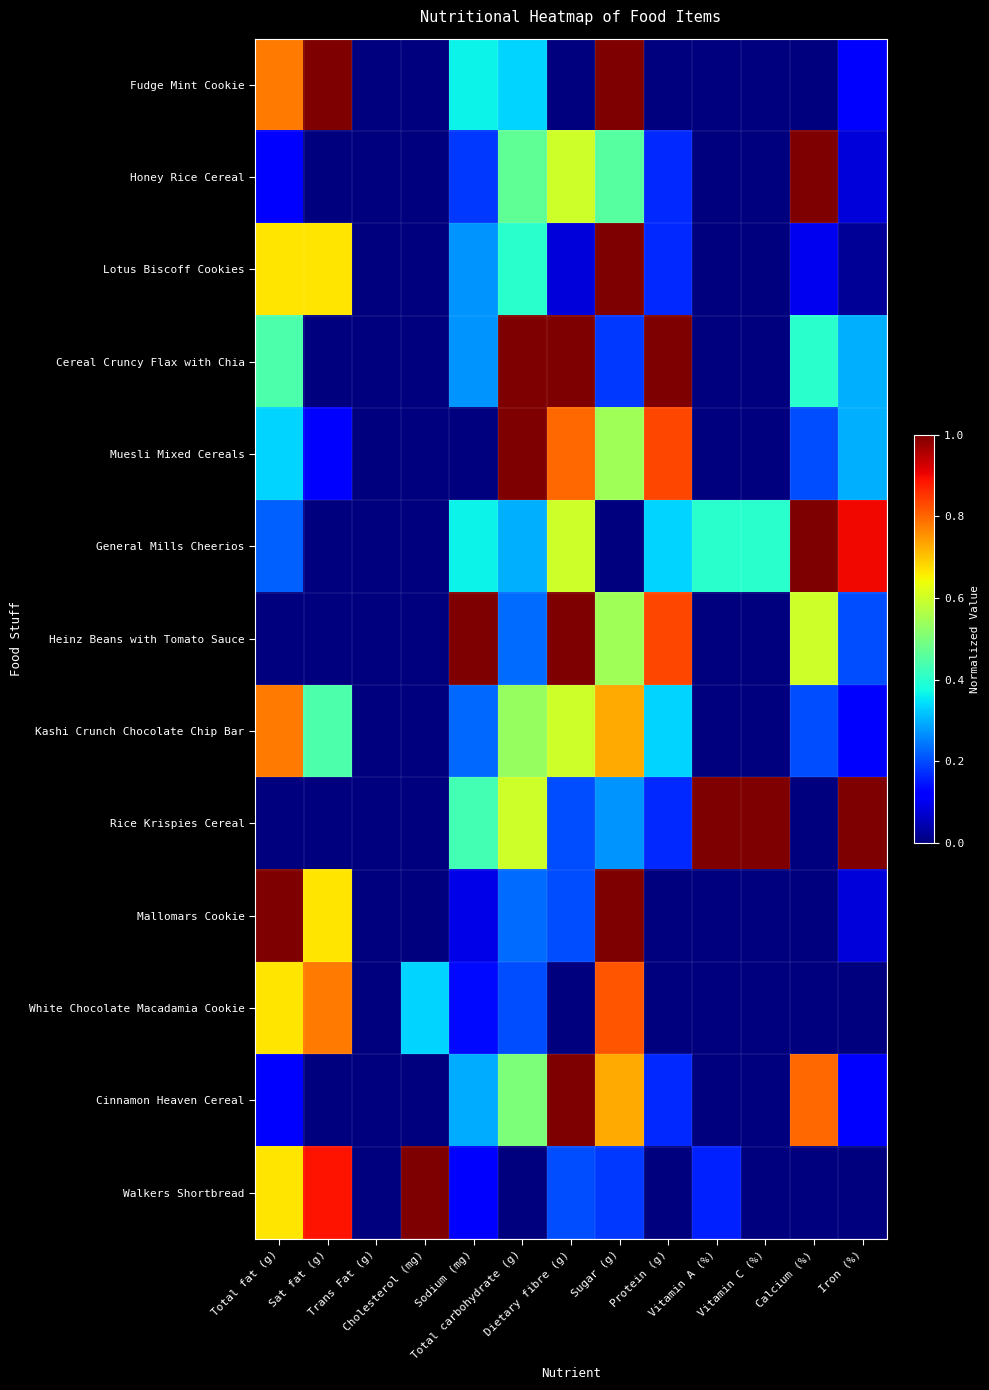

Reading left to right, transcribe all the data shown in this chart.

Fudge Mint Cookie: Total fat (g)=0.8	Sat fat (g)=1.0	Trans Fat (g)=0.0	Cholesterol (mg)=0.0	Sodium (mg)=0.4	Total carbohydrate (g)=0.3	Dietary fibre (g)=0.0	Sugar (g)=1.0	Protein (g)=0.0	Vitamin A (%)=0.0	Vitamin C (%)=0.0	Calcium (%)=0.0	Iron (%)=0.1
Honey Rice Cereal: Total fat (g)=0.1	Sat fat (g)=0.0	Trans Fat (g)=0.0	Cholesterol (mg)=0.0	Sodium (mg)=0.2	Total carbohydrate (g)=0.5	Dietary fibre (g)=0.6	Sugar (g)=0.5	Protein (g)=0.2	Vitamin A (%)=0.0	Vitamin C (%)=0.0	Calcium (%)=1.0	Iron (%)=0.1
Lotus Biscoff Cookies: Total fat (g)=0.7	Sat fat (g)=0.7	Trans Fat (g)=0.0	Cholesterol (mg)=0.0	Sodium (mg)=0.3	Total carbohydrate (g)=0.4	Dietary fibre (g)=0.1	Sugar (g)=1.0	Protein (g)=0.2	Vitamin A (%)=0.0	Vitamin C (%)=0.0	Calcium (%)=0.1	Iron (%)=0.0
Cereal Cruncy Flax with Chia: Total fat (g)=0.4	Sat fat (g)=0.0	Trans Fat (g)=0.0	Cholesterol (mg)=0.0	Sodium (mg)=0.3	Total carbohydrate (g)=1.0	Dietary fibre (g)=1.0	Sugar (g)=0.2	Protein (g)=1.0	Vitamin A (%)=0.0	Vitamin C (%)=0.0	Calcium (%)=0.4	Iron (%)=0.3
Muesli Mixed Cereals: Total fat (g)=0.3	Sat fat (g)=0.1	Trans Fat (g)=0.0	Cholesterol (mg)=0.0	Sodium (mg)=0.0	Total carbohydrate (g)=1.0	Dietary fibre (g)=0.8	Sugar (g)=0.5	Protein (g)=0.8	Vitamin A (%)=0.0	Vitamin C (%)=0.0	Calcium (%)=0.2	Iron (%)=0.3
General Mills Cheerios: Total fat (g)=0.2	Sat fat (g)=0.0	Trans Fat (g)=0.0	Cholesterol (mg)=0.0	Sodium (mg)=0.4	Total carbohydrate (g)=0.3	Dietary fibre (g)=0.6	Sugar (g)=0.0	Protein (g)=0.3	Vitamin A (%)=0.4	Vitamin C (%)=0.4	Calcium (%)=1.0	Iron (%)=0.9
Heinz Beans with Tomato Sauce: Total fat (g)=0.0	Sat fat (g)=0.0	Trans Fat (g)=0.0	Cholesterol (mg)=0.0	Sodium (mg)=1.0	Total carbohydrate (g)=0.2	Dietary fibre (g)=1.0	Sugar (g)=0.5	Protein (g)=0.8	Vitamin A (%)=0.0	Vitamin C (%)=0.0	Calcium (%)=0.6	Iron (%)=0.2
Kashi Crunch Chocolate Chip Bar: Total fat (g)=0.8	Sat fat (g)=0.4	Trans Fat (g)=0.0	Cholesterol (mg)=0.0	Sodium (mg)=0.2	Total carbohydrate (g)=0.5	Dietary fibre (g)=0.6	Sugar (g)=0.7	Protein (g)=0.3	Vitamin A (%)=0.0	Vitamin C (%)=0.0	Calcium (%)=0.2	Iron (%)=0.1
Rice Krispies Cereal: Total fat (g)=0.0	Sat fat (g)=0.0	Trans Fat (g)=0.0	Cholesterol (mg)=0.0	Sodium (mg)=0.4	Total carbohydrate (g)=0.6	Dietary fibre (g)=0.2	Sugar (g)=0.3	Protein (g)=0.2	Vitamin A (%)=1.0	Vitamin C (%)=1.0	Calcium (%)=0.0	Iron (%)=1.0
Mallomars Cookie: Total fat (g)=1.0	Sat fat (g)=0.7	Trans Fat (g)=0.0	Cholesterol (mg)=0.0	Sodium (mg)=0.1	Total carbohydrate (g)=0.2	Dietary fibre (g)=0.2	Sugar (g)=1.0	Protein (g)=0.0	Vitamin A (%)=0.0	Vitamin C (%)=0.0	Calcium (%)=0.0	Iron (%)=0.1
White Chocolate Macadamia Cookie: Total fat (g)=0.7	Sat fat (g)=0.8	Trans Fat (g)=0.0	Cholesterol (mg)=0.3	Sodium (mg)=0.1	Total carbohydrate (g)=0.2	Dietary fibre (g)=0.0	Sugar (g)=0.8	Protein (g)=0.0	Vitamin A (%)=0.0	Vitamin C (%)=0.0	Calcium (%)=0.0	Iron (%)=0.0
Cinnamon Heaven Cereal: Total fat (g)=0.1	Sat fat (g)=0.0	Trans Fat (g)=0.0	Cholesterol (mg)=0.0	Sodium (mg)=0.3	Total carbohydrate (g)=0.5	Dietary fibre (g)=1.0	Sugar (g)=0.7	Protein (g)=0.2	Vitamin A (%)=0.0	Vitamin C (%)=0.0	Calcium (%)=0.8	Iron (%)=0.1
Walkers Shortbread: Total fat (g)=0.7	Sat fat (g)=0.9	Trans Fat (g)=0.0	Cholesterol (mg)=1.0	Sodium (mg)=0.1	Total carbohydrate (g)=0.0	Dietary fibre (g)=0.2	Sugar (g)=0.2	Protein (g)=0.0	Vitamin A (%)=0.2	Vitamin C (%)=0.0	Calcium (%)=0.0	Iron (%)=0.0